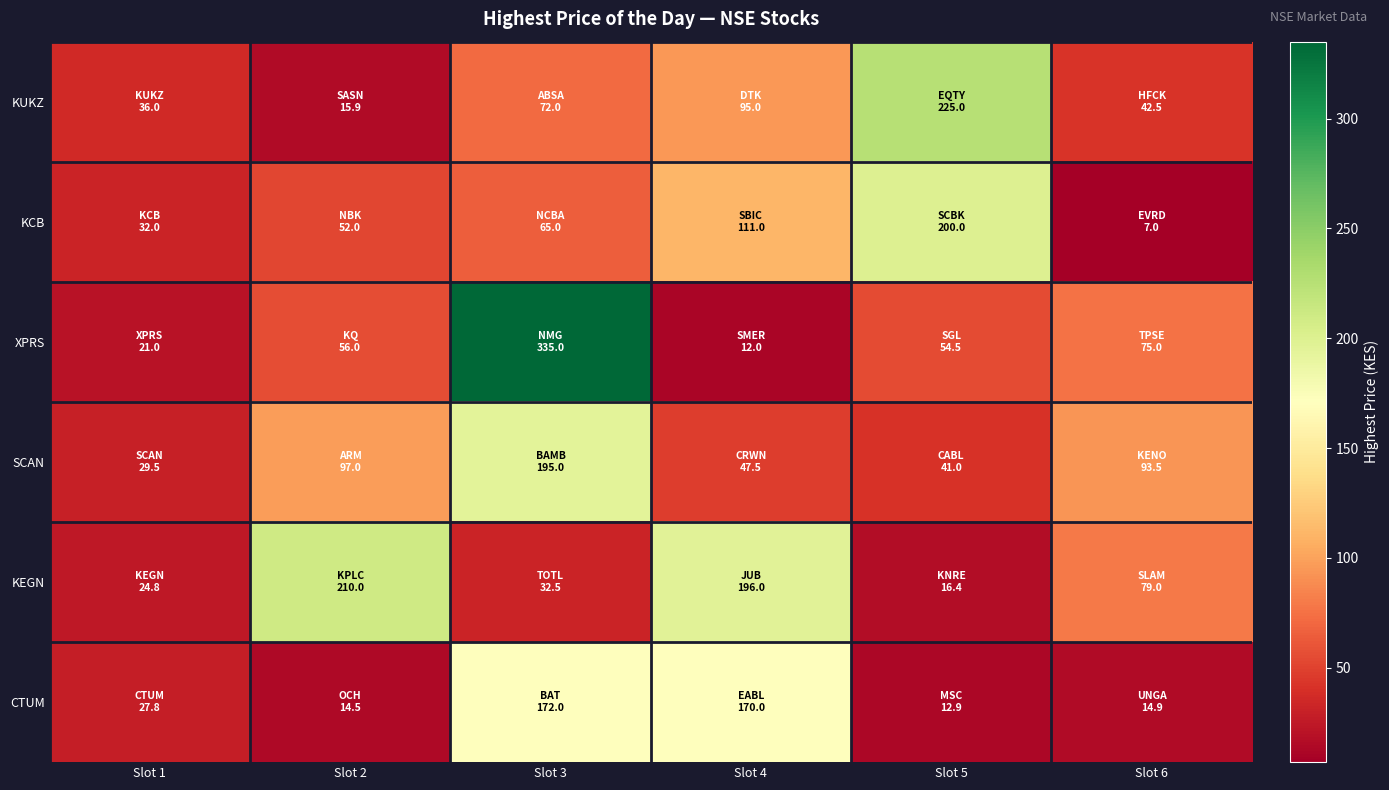

What is the difference between the highest and lowest values at Slot 6?

86.5